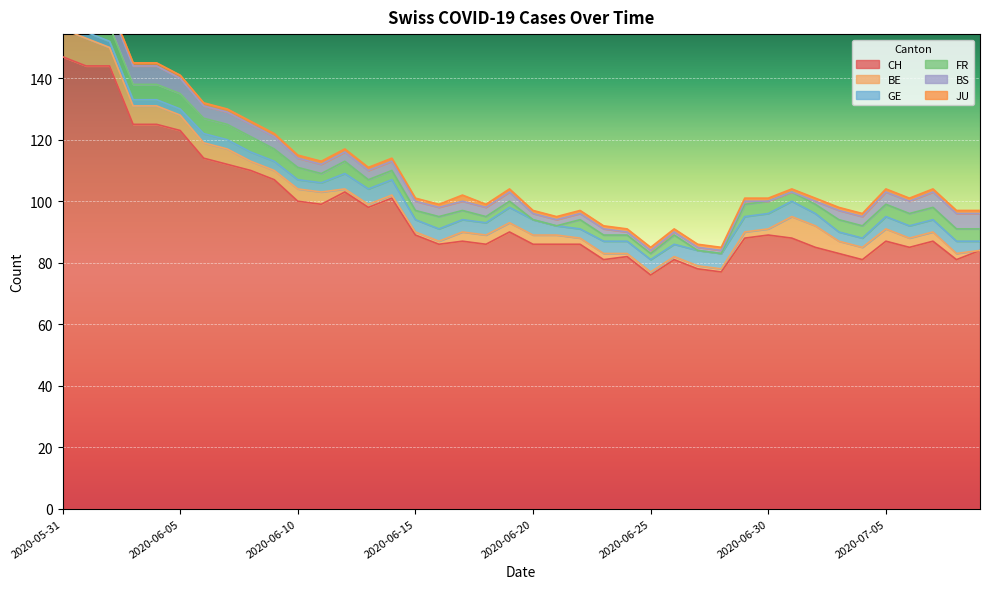

Reading left to right, list all the values displayed in this chart.

CH: 147	144	144	125	125	123	114	112	110	107	100	99	103	98	101	89	86	87	86	90	86	86	86	81	82	76	81	78	77	88	89	88	85	83	81	87	85	87	81	84
BE: 9	9	6	6	6	5	5	5	3	3	4	4	1	1	1	1	1	3	3	3	3	3	2	2	1	1	1	1	1	2	2	7	7	4	4	4	3	3	2	0
GE: 2	2	2	2	2	2	3	3	3	3	3	3	5	5	5	4	4	4	4	5	5	3	3	4	4	4	4	5	5	5	5	5	4	3	3	4	4	4	4	3
FR: 5	5	5	5	5	5	5	5	5	4	4	3	4	3	3	3	4	3	2	2	0	0	3	2	2	2	3	0	0	4	4	3	3	4	4	4	4	4	4	4
BS: 5	5	6	6	6	5	4	4	4	4	3	3	3	3	3	3	3	3	3	3	2	2	2	2	1	1	1	1	1	1	0	0	1	3	3	4	4	5	5	5
JU: 3	3	1	1	1	1	1	1	1	1	1	1	1	1	1	1	1	2	1	1	1	1	1	1	1	1	1	1	1	1	1	1	1	1	1	1	1	1	1	1